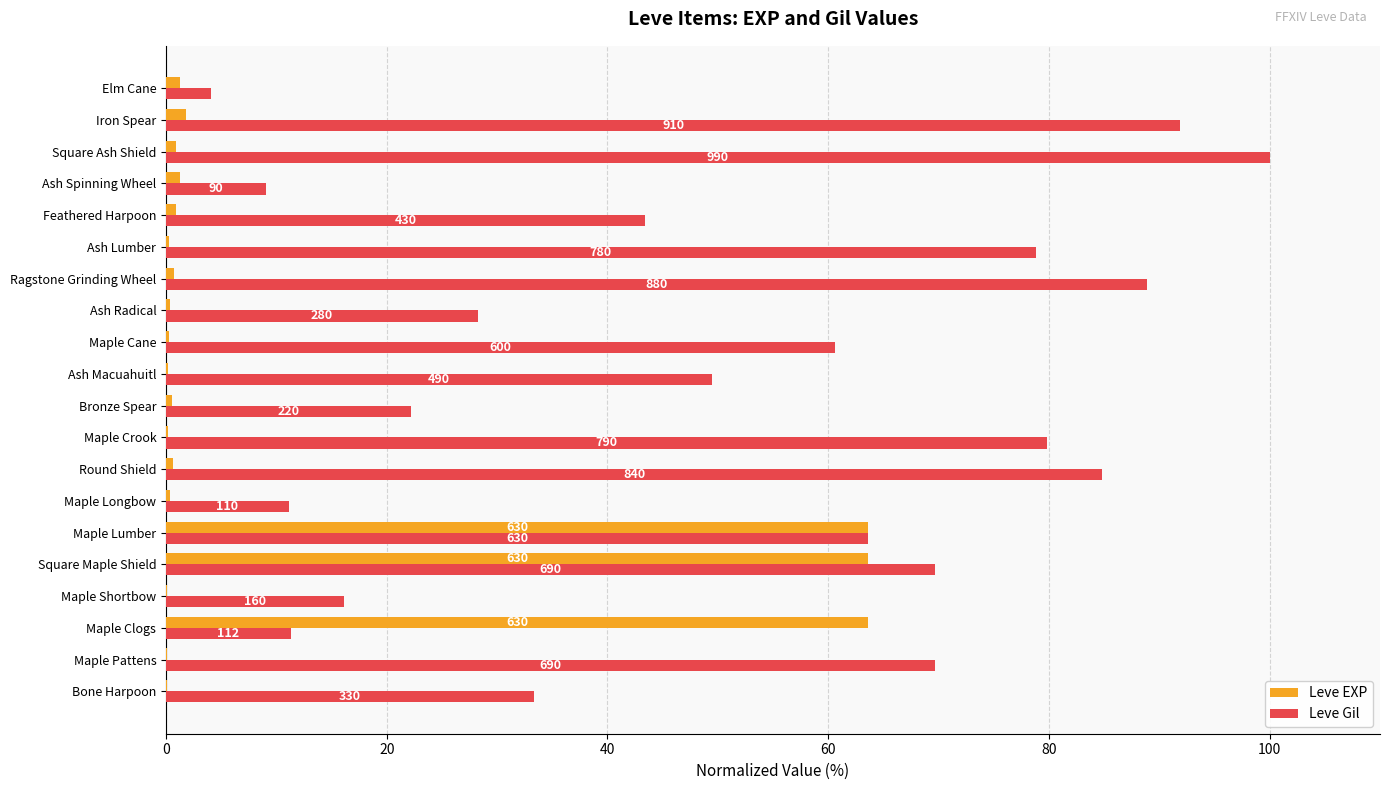

How many groups of bars are there?

20